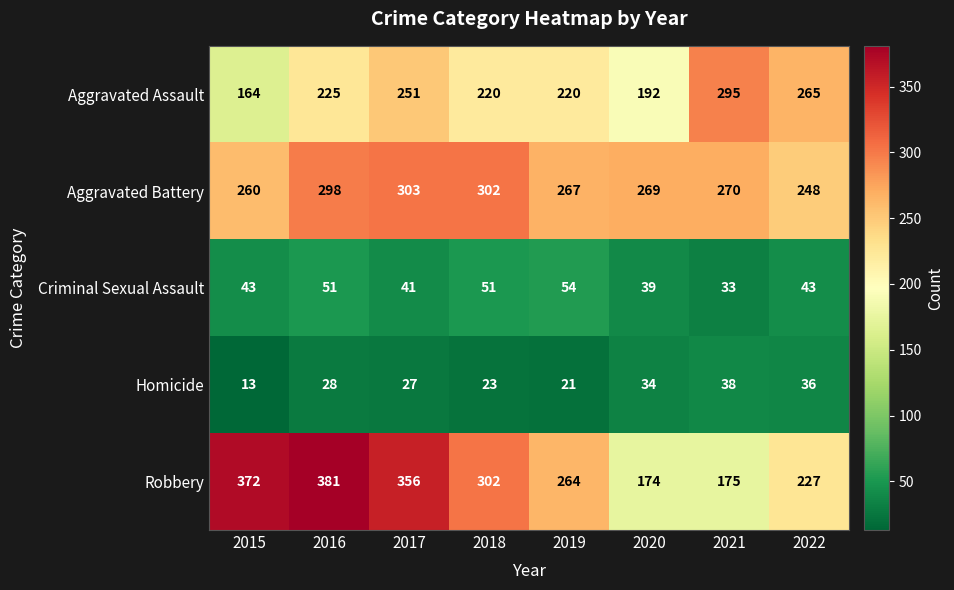

What value does the Aggravated Assault series have at 2022?

265